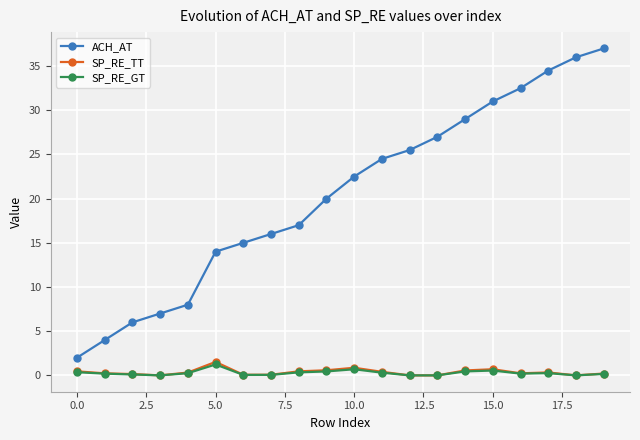

What is the difference between the second highest and minimum values in the ACH_AT series?

34.0